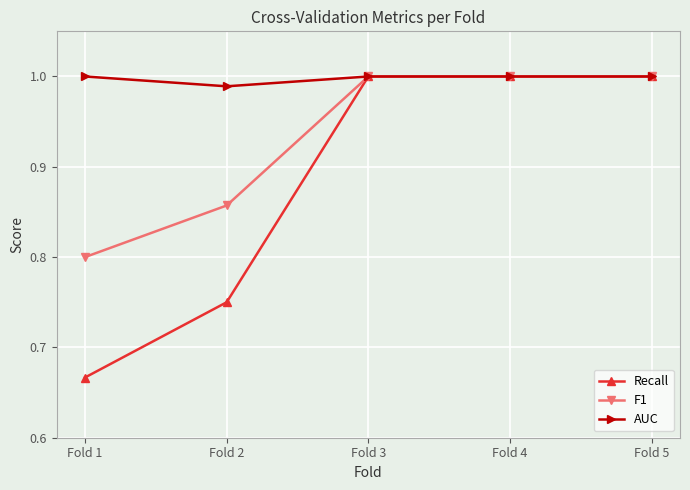

Which category has the lowest value across all series?

Fold 1